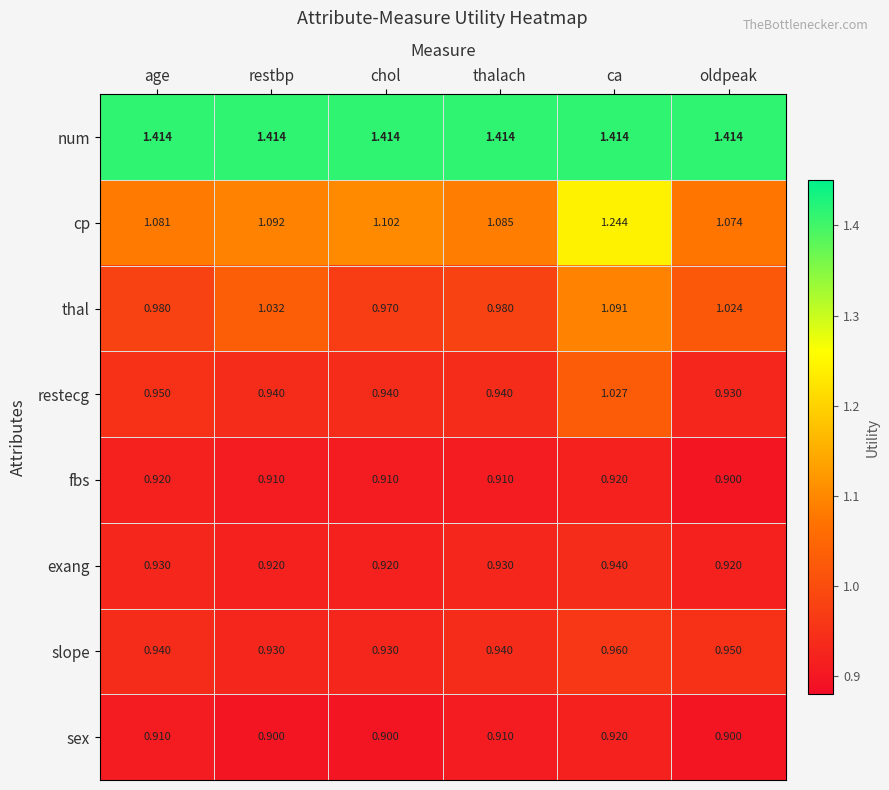

At which label does thal first exceed 1?

restbp